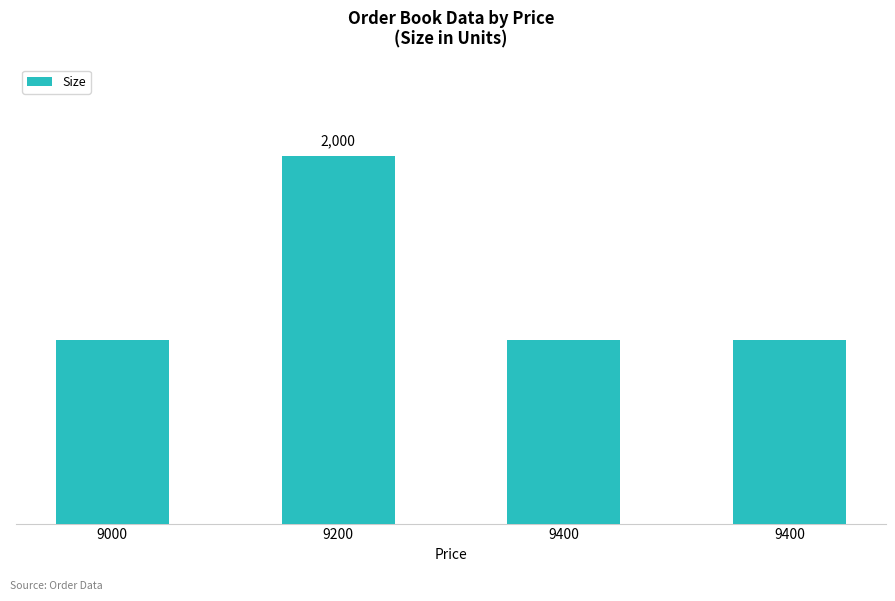

What is the difference between the values at 9000 and 9200?

1000